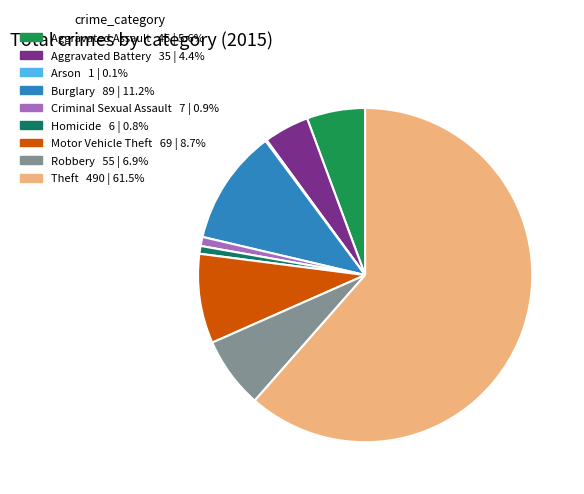

How many segments does this pie chart have?

9